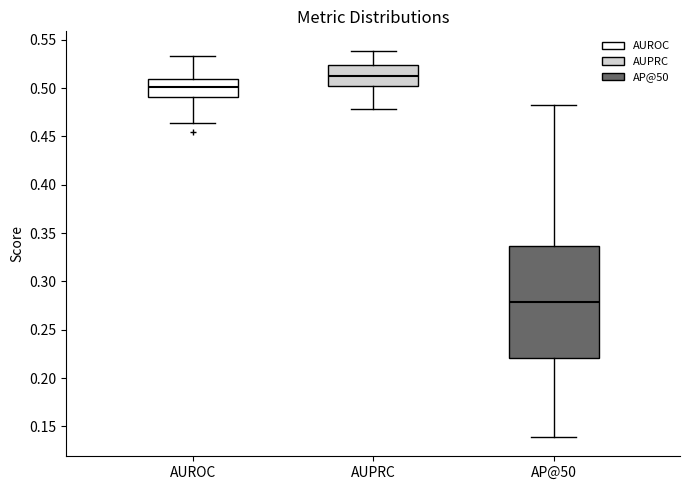

Where is the lower edge of the box for AUPRC on the y-axis? The values are not printed on the chart, so give them approximately, as read against the axis.

0.500